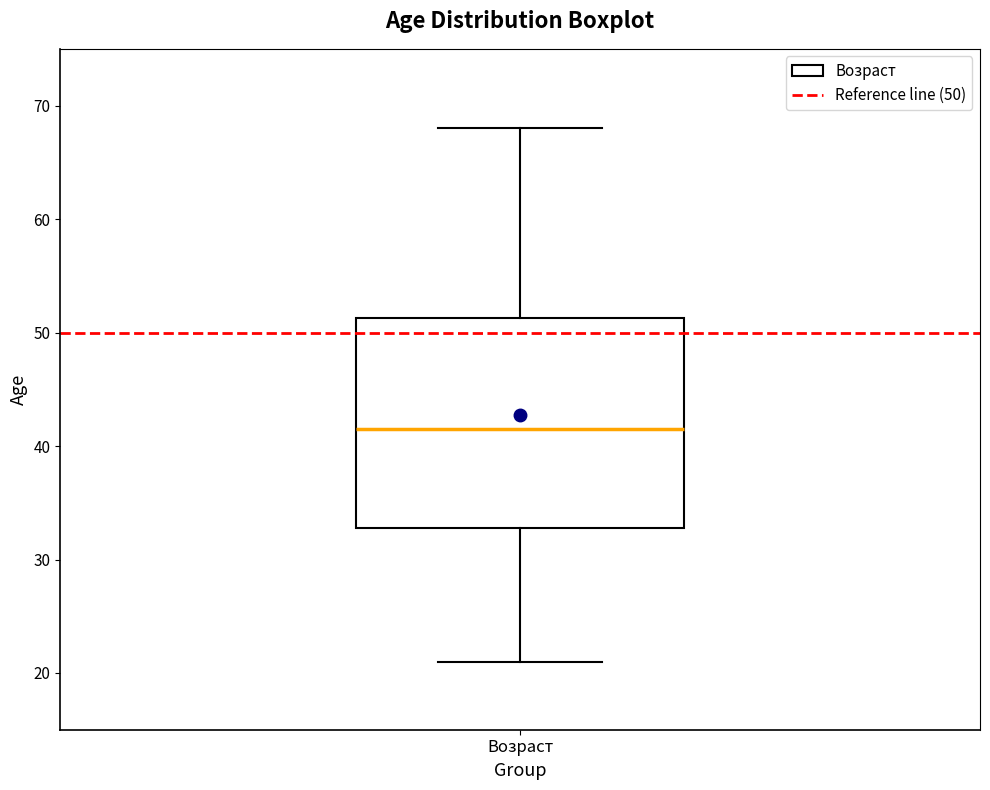

Where is the upper edge of the box for Возраст on the y-axis? The values are not printed on the chart, so give them approximately, as read against the axis.

51